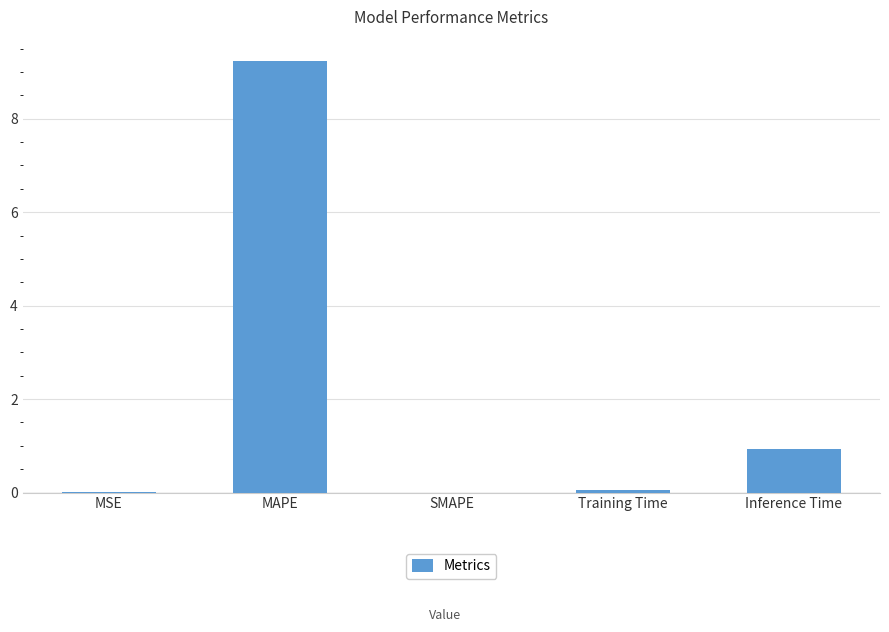

Between SMAPE and MAPE, which is larger?

MAPE